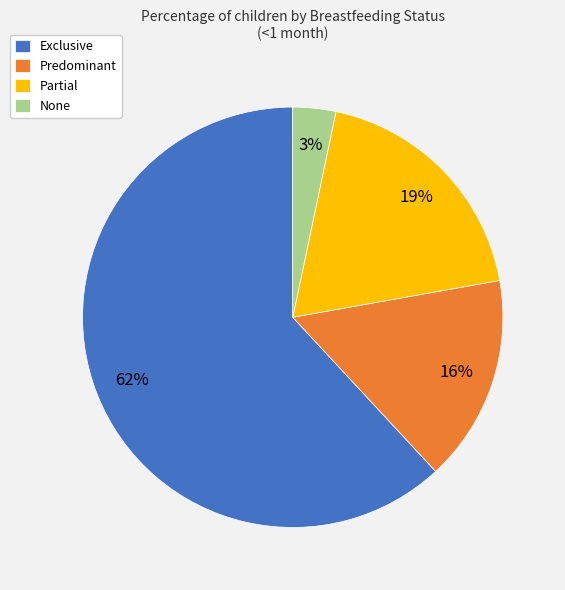

To the nearest percent, what is the average slice percentage?

25%